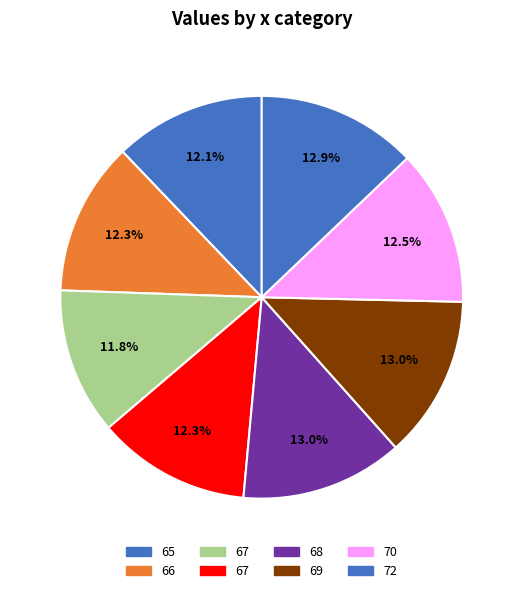

How many segments does this pie chart have?

8